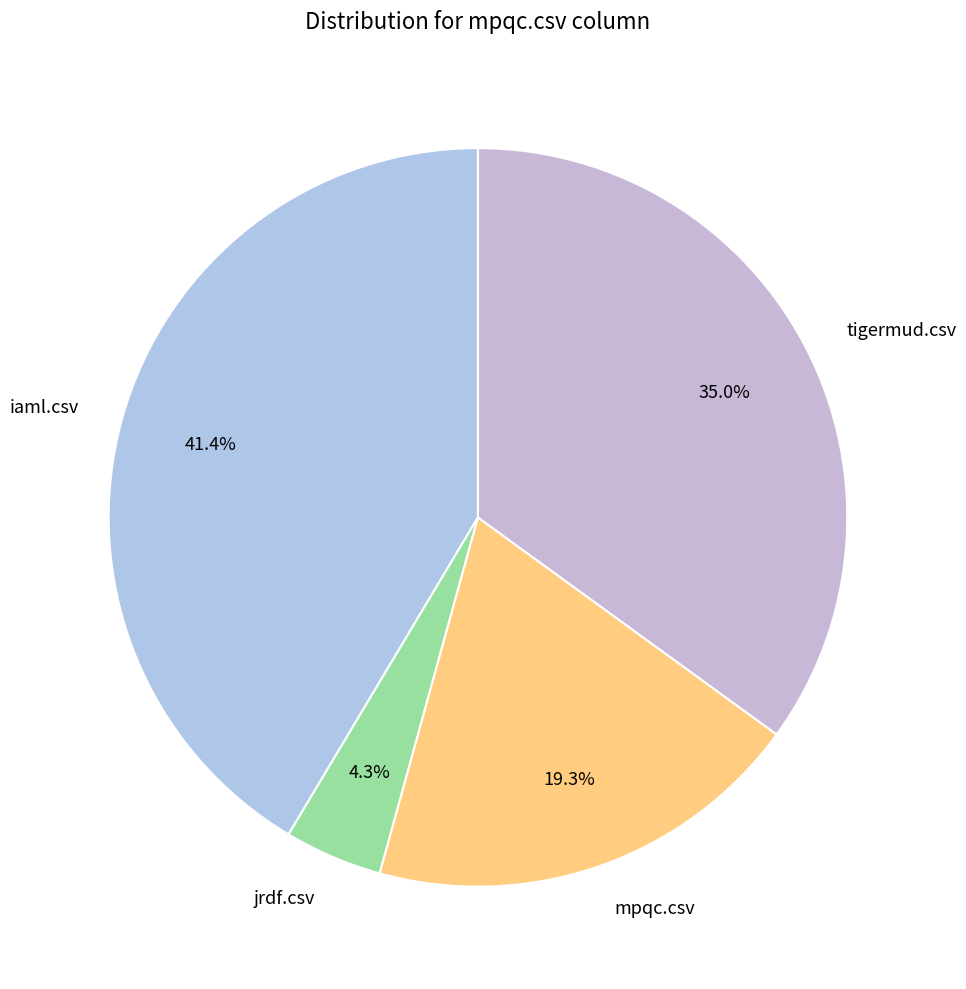

The mpqc.csv slice represents 30% of the pie. True or false?

False